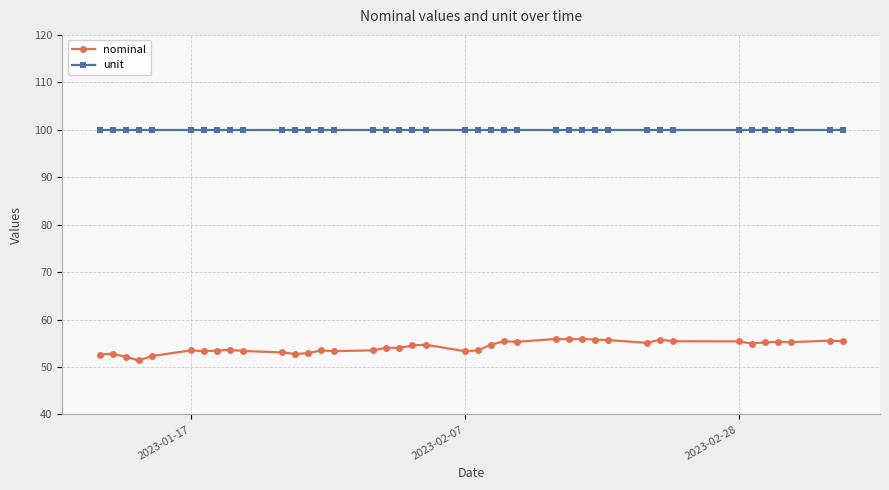

Which series has the largest range (max minus min)?

nominal